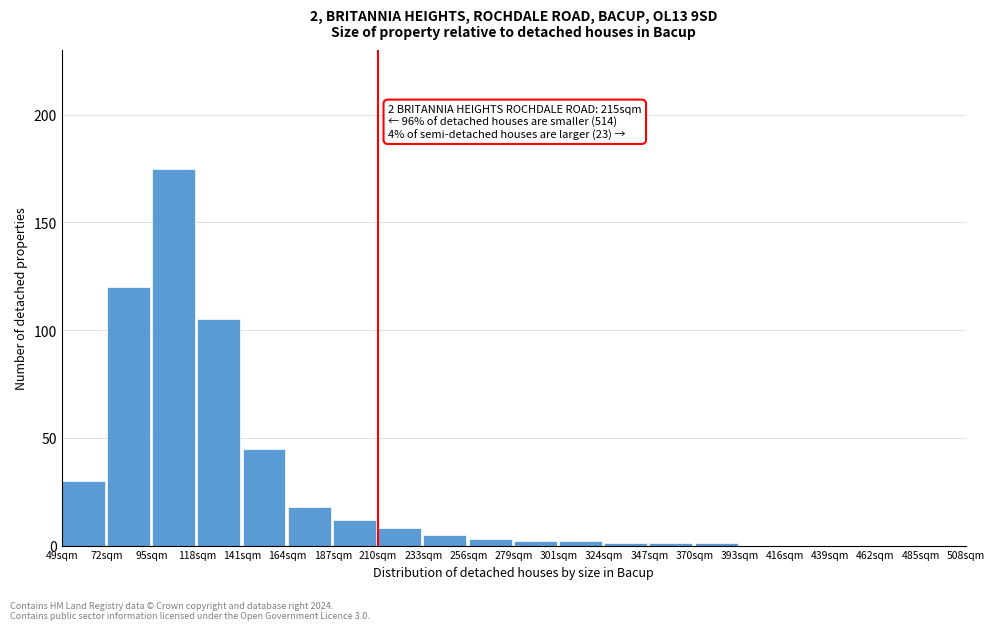

Reading left to right, what are all the values shown in this chart?

49sqm=30	72sqm=120	95sqm=175	118sqm=105	141sqm=45	164sqm=18	187sqm=12	210sqm=8	233sqm=5	256sqm=3	279sqm=2	301sqm=2	324sqm=1	347sqm=1	370sqm=1	393sqm=0	416sqm=0	439sqm=0	462sqm=0	485sqm=0